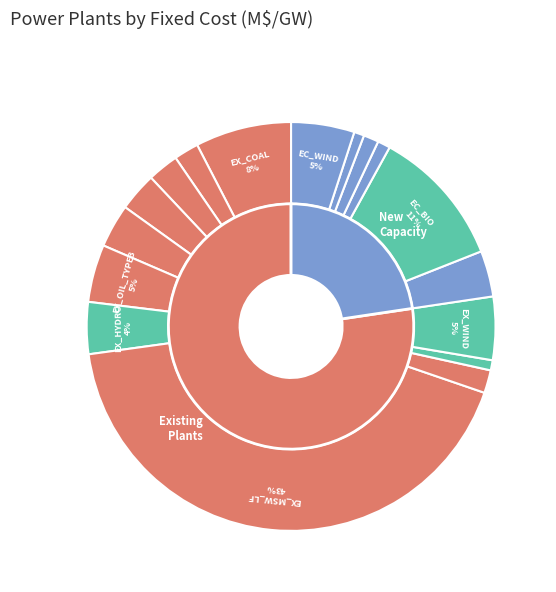

What is the largest slice in the pie chart?

EX_MSW_LF